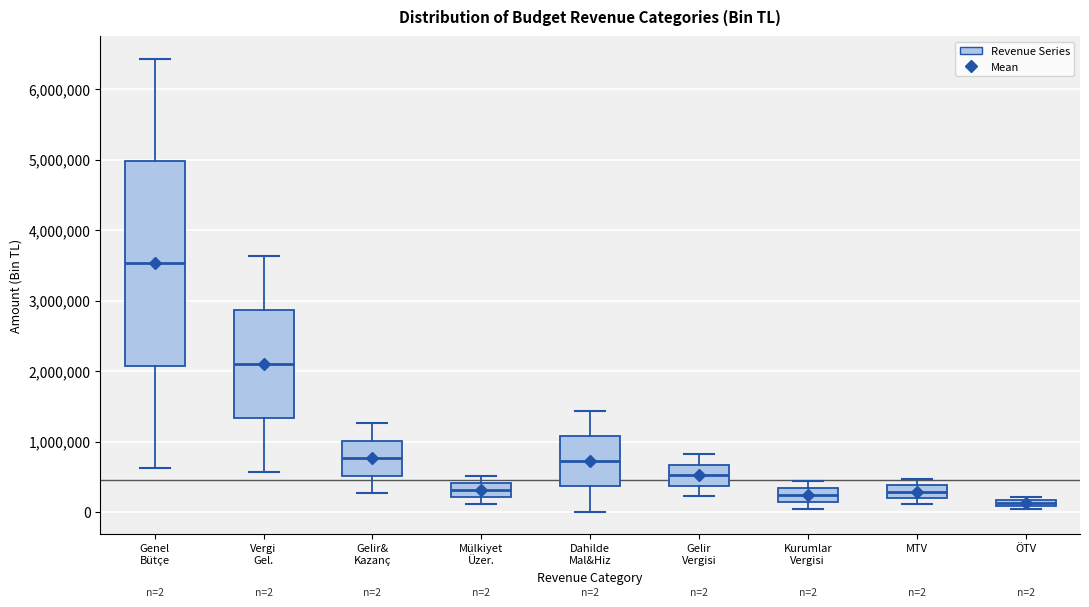

Which box has the highest median line?

Genel Bütçe